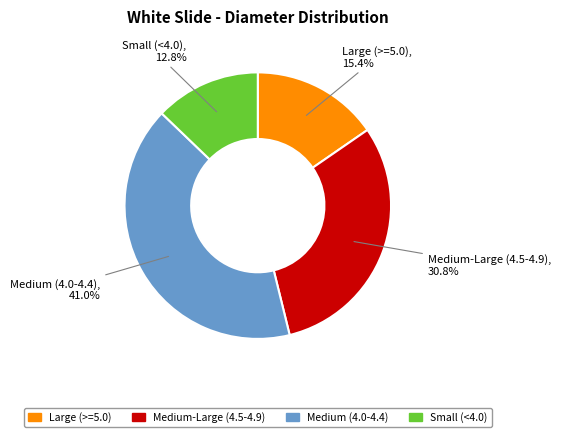

Does any single category account for the majority?

No